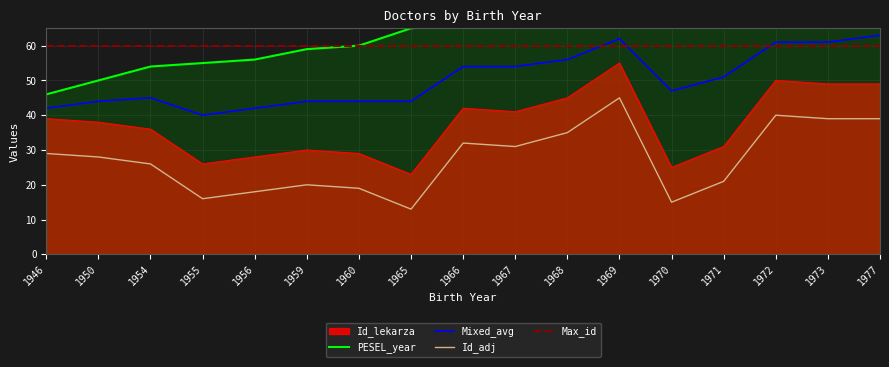

Between 1954 and 1977, which is larger?

1977